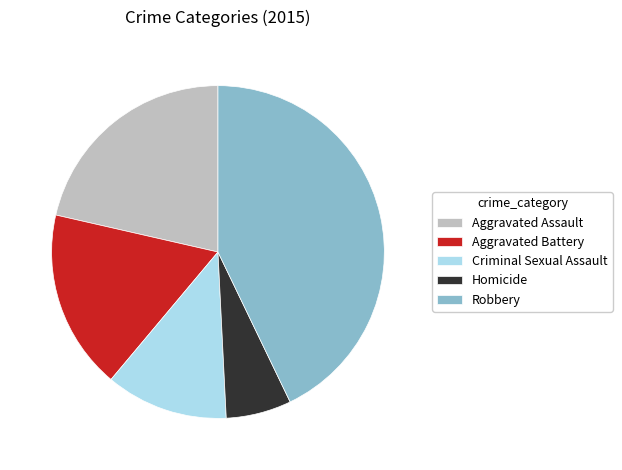

Is it true that Homicide is 1% of the pie?

False